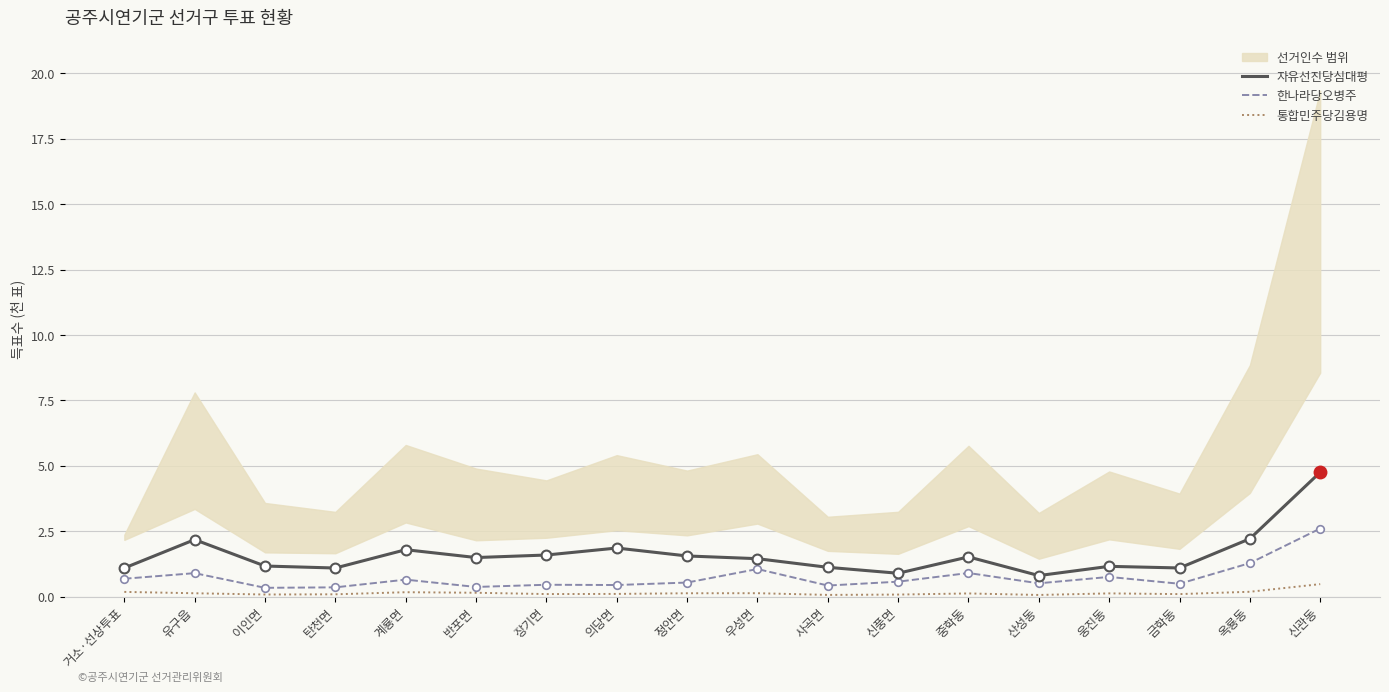

Which series has the largest total across all categories?

자유선진당심대평